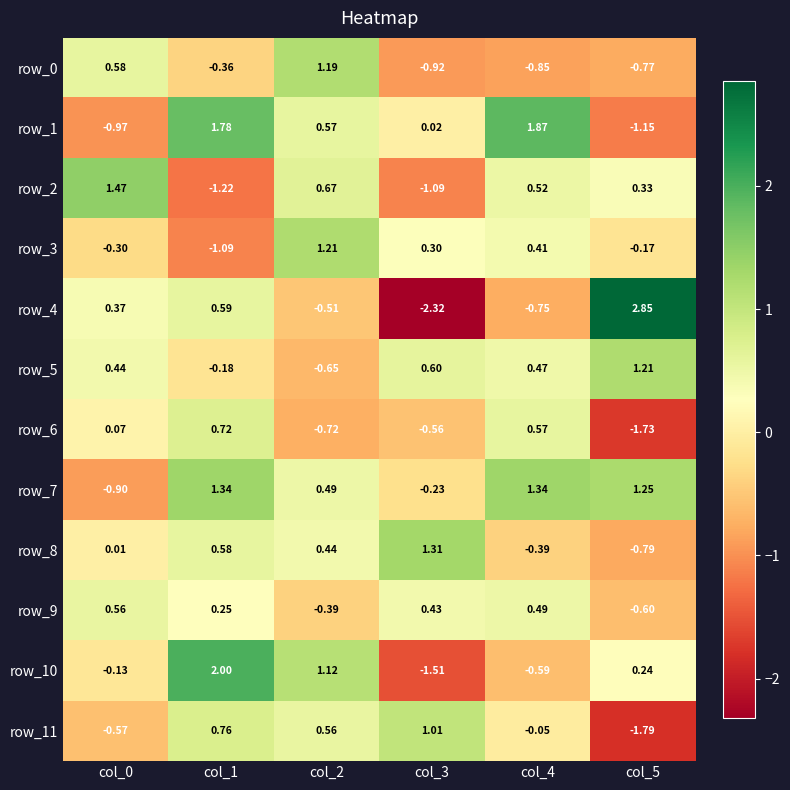

What is the approximate value of row_6 at col_3?

-0.6